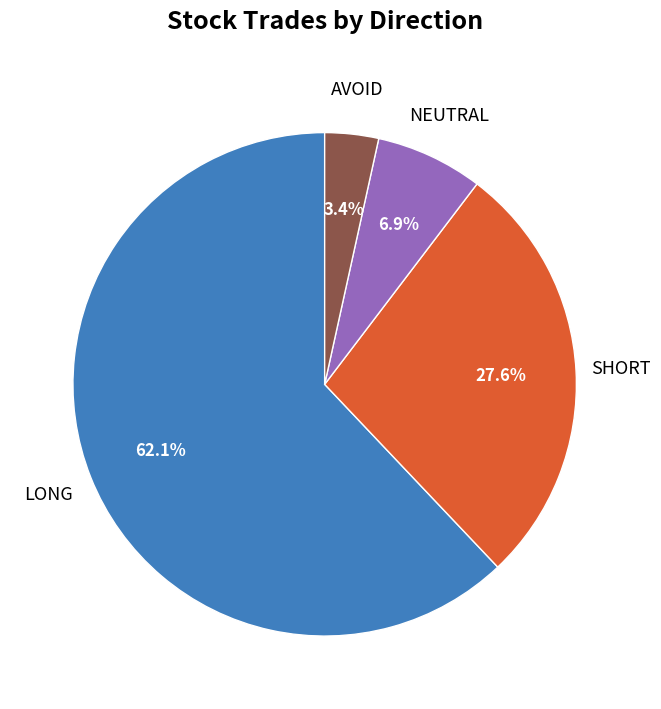

Does any single category account for the majority?

Yes